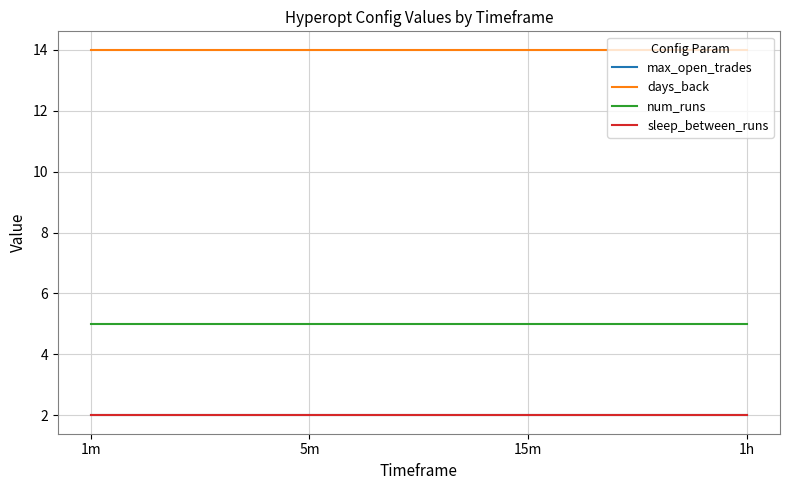

Does the chart display data point markers on the line(s)?

No